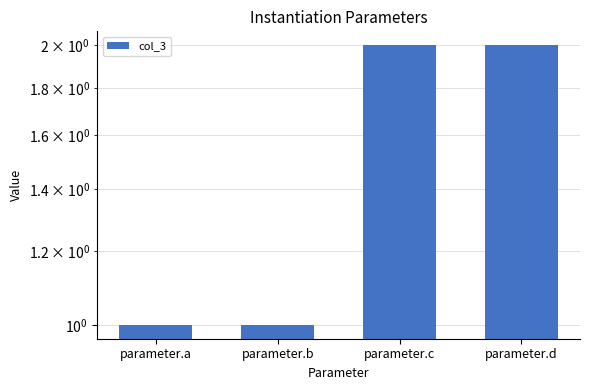

Is it true that the value at parameter.d is 3?

False